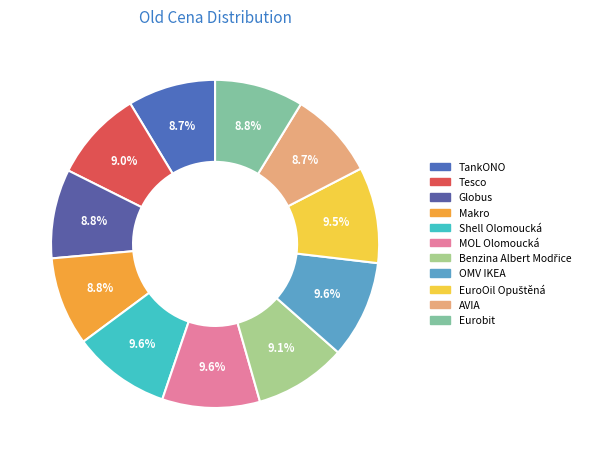

To the nearest percent, what is the average slice percentage?

9%